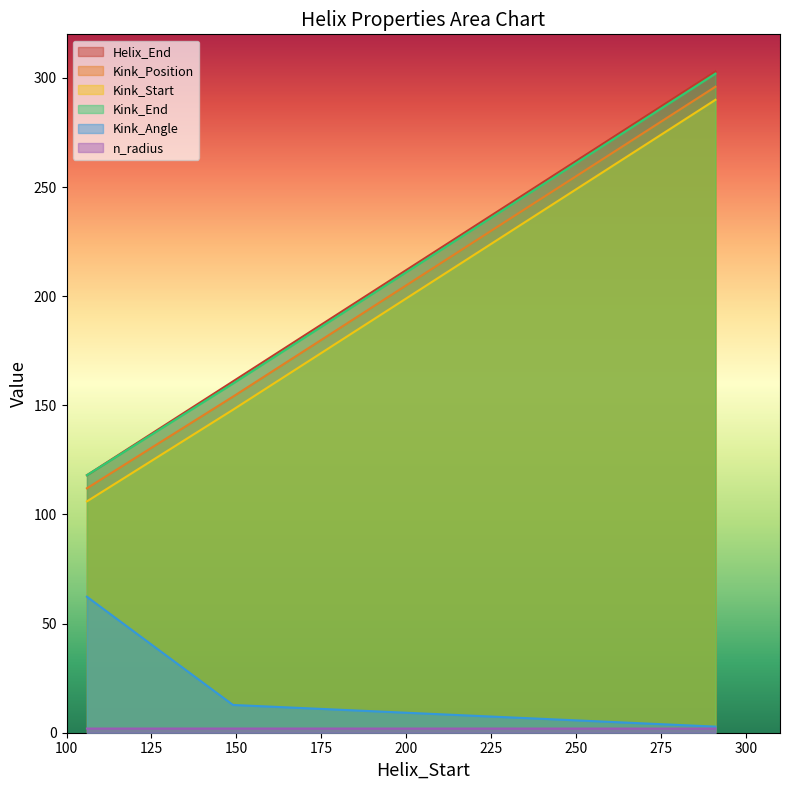

What are all the series names shown in the legend?

Helix_End, Kink_Position, Kink_Start, Kink_End, Kink_Angle, n_radius